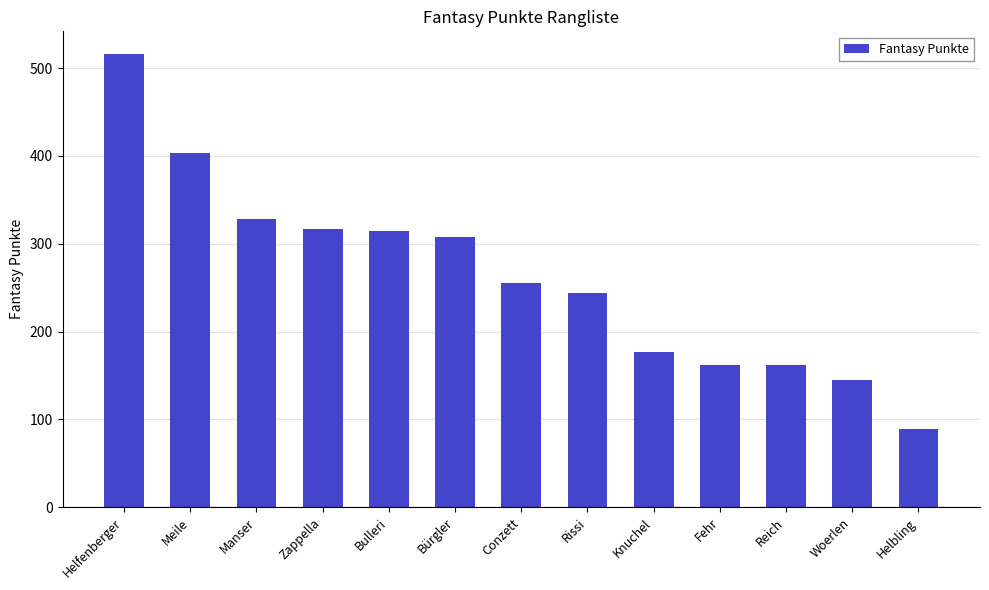

At which category does the chart reach its minimum across all series?

Helbling